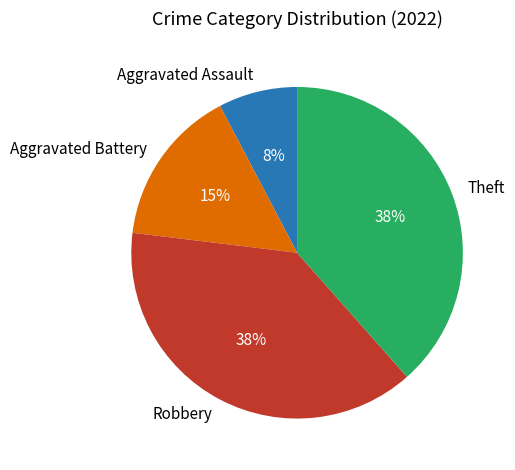

Combined, do Aggravated Battery and Theft account for over 50%?

Yes